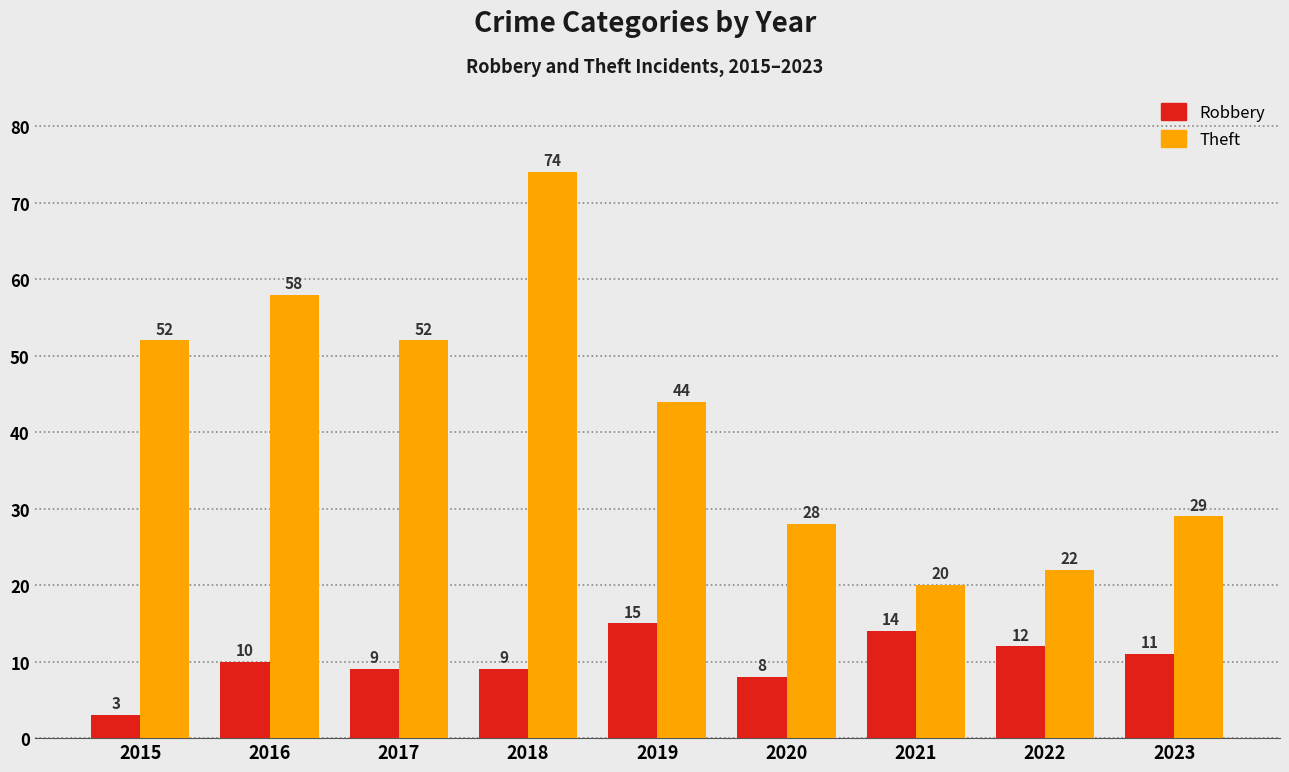

List the series in order of their overall mean, lowest first.

Robbery, Theft